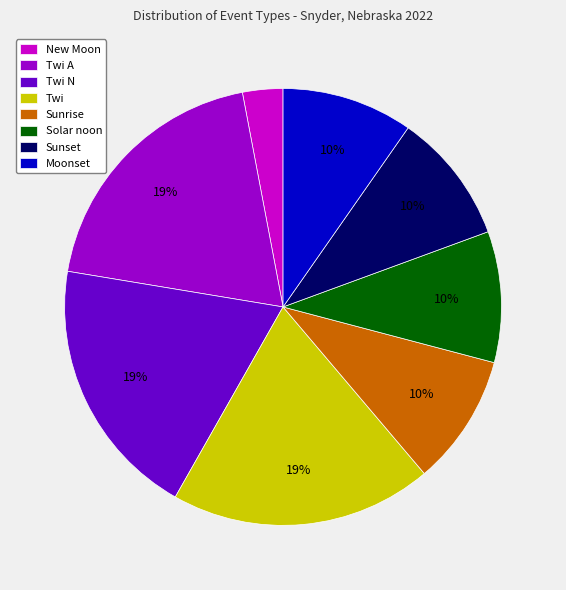

To the nearest percent, what is the average slice percentage?

12%